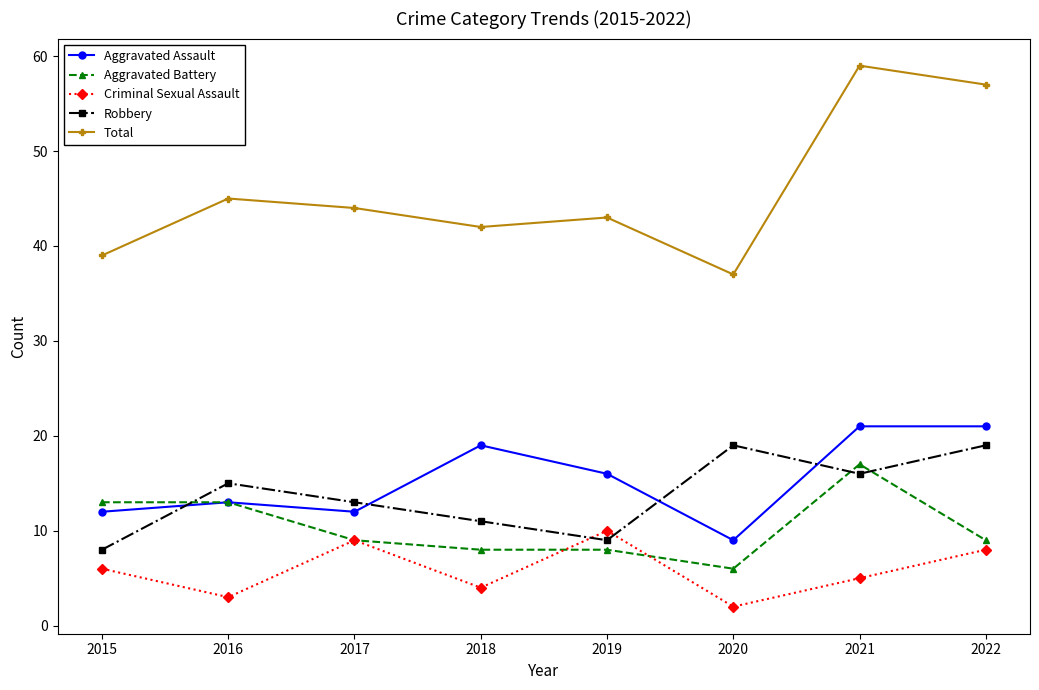

Reading left to right, what are all the values shown in this chart?

Aggravated Assault: 12	13	12	19	16	9	21	21
Aggravated Battery: 13	13	9	8	8	6	17	9
Criminal Sexual Assault: 6	3	9	4	10	2	5	8
Robbery: 8	15	13	11	9	19	16	19
Total: 39	45	44	42	43	37	59	57